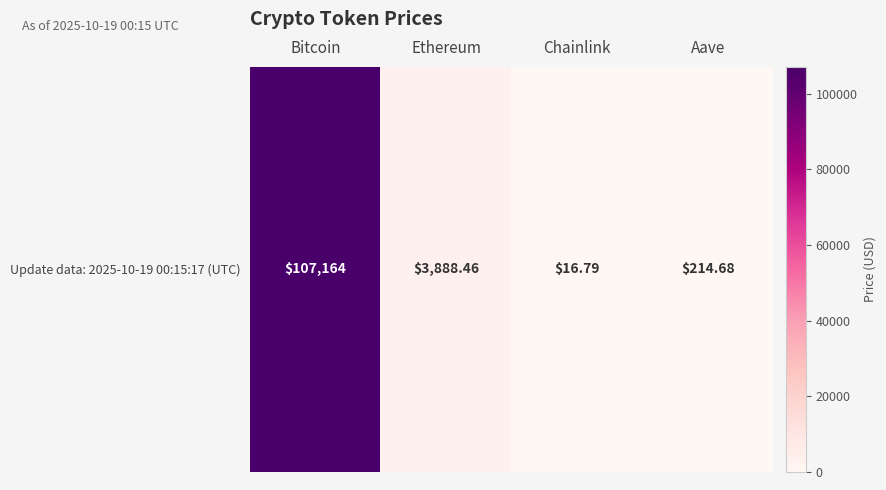

Reading left to right, extract all data points from this chart.

Bitcoin=107164.0	Ethereum=3888.5	Chainlink=16.8	Aave=214.7